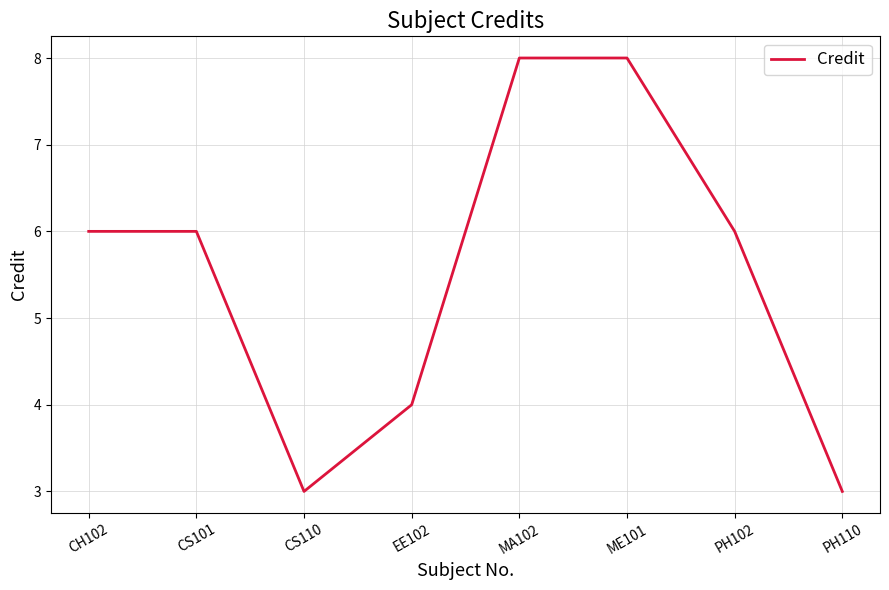

What is the smallest value displayed?

3